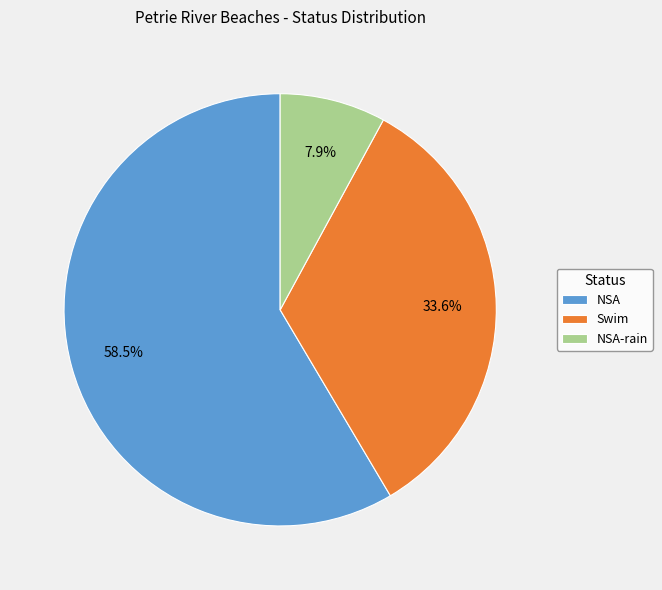

Does any single category account for the majority?

Yes